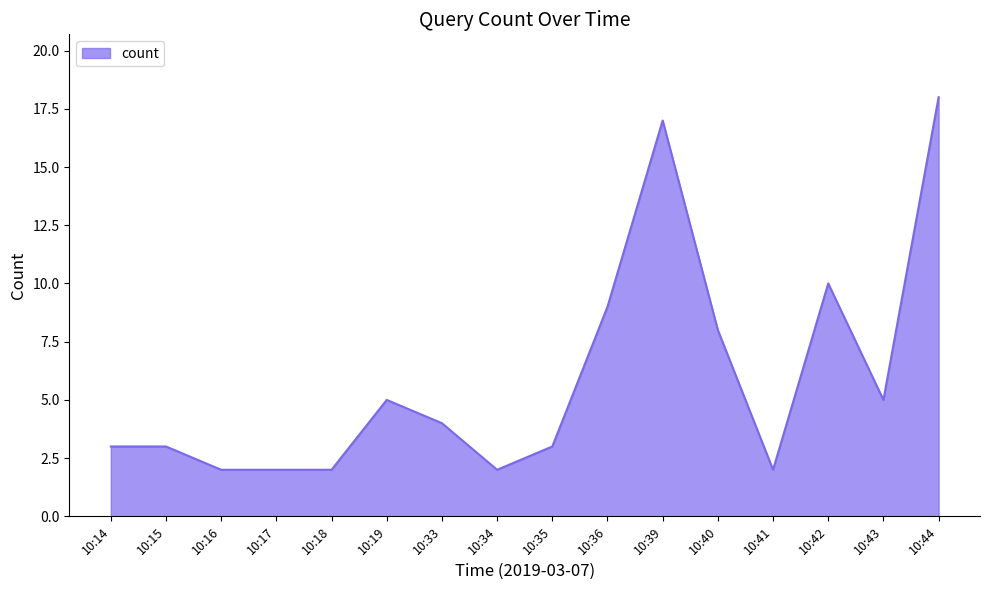

The value at 10:19 is 2. True or false?

False